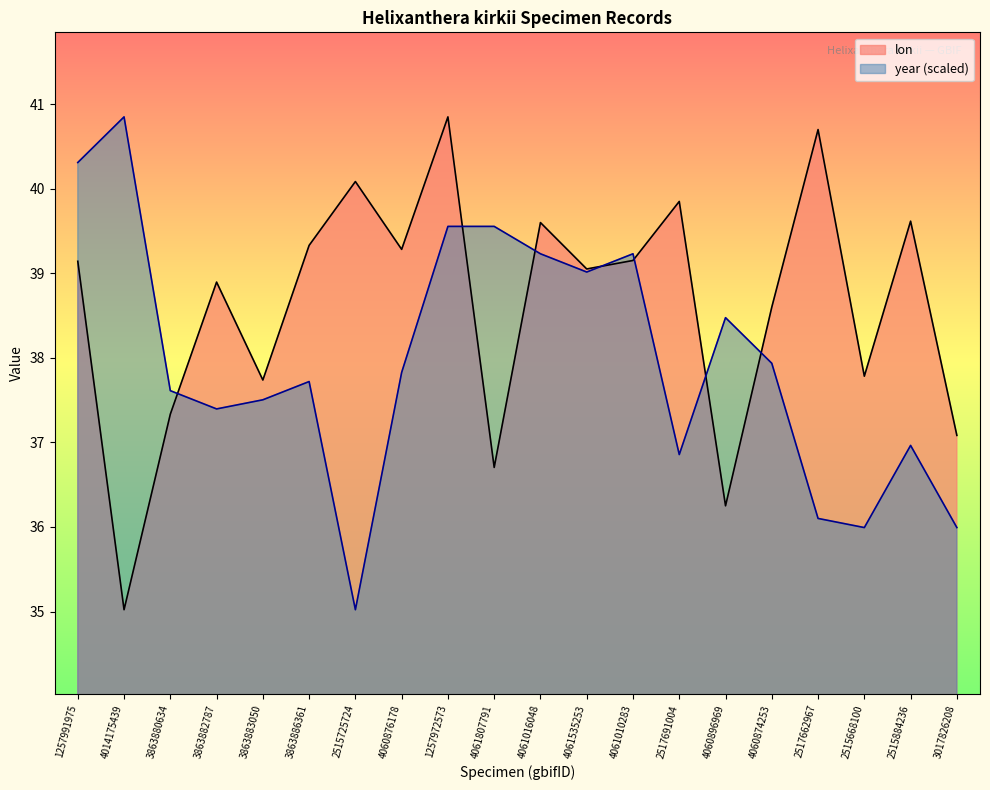

In lon, how many points are higher than both neighbors (excluding endpoints)?

7